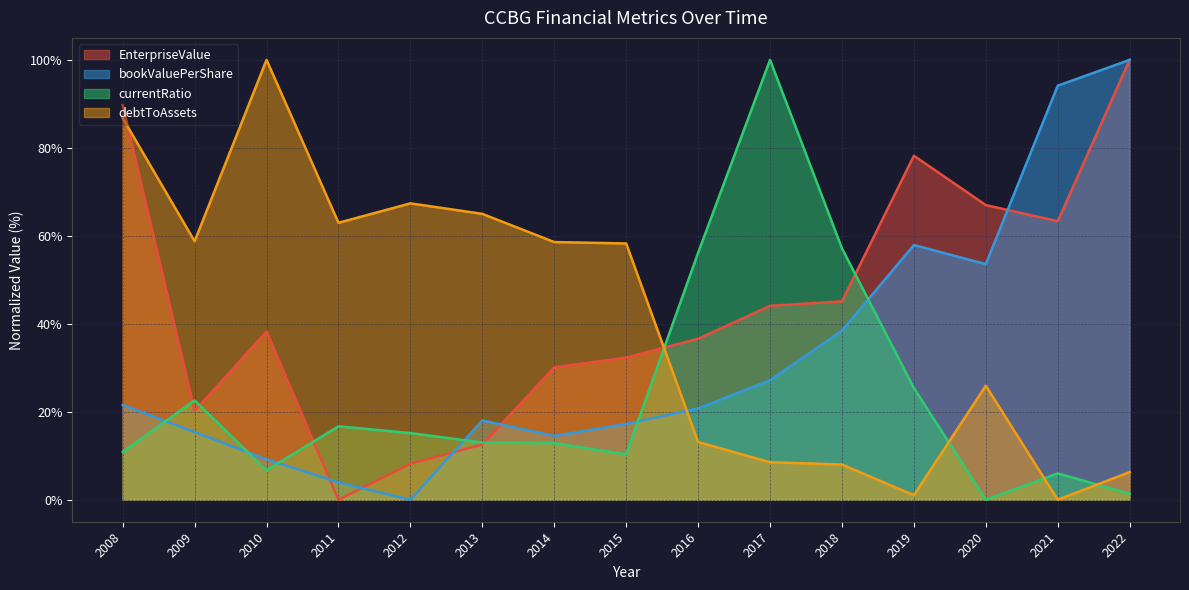

True or false: EnterpriseValue has more than 2 interior local peaks.

False